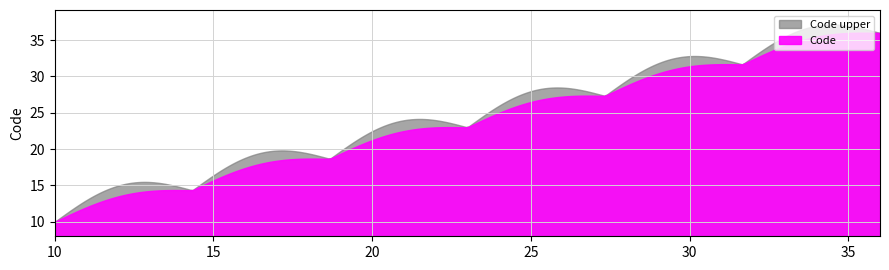

What is the value of the 23rd point from the left?

32